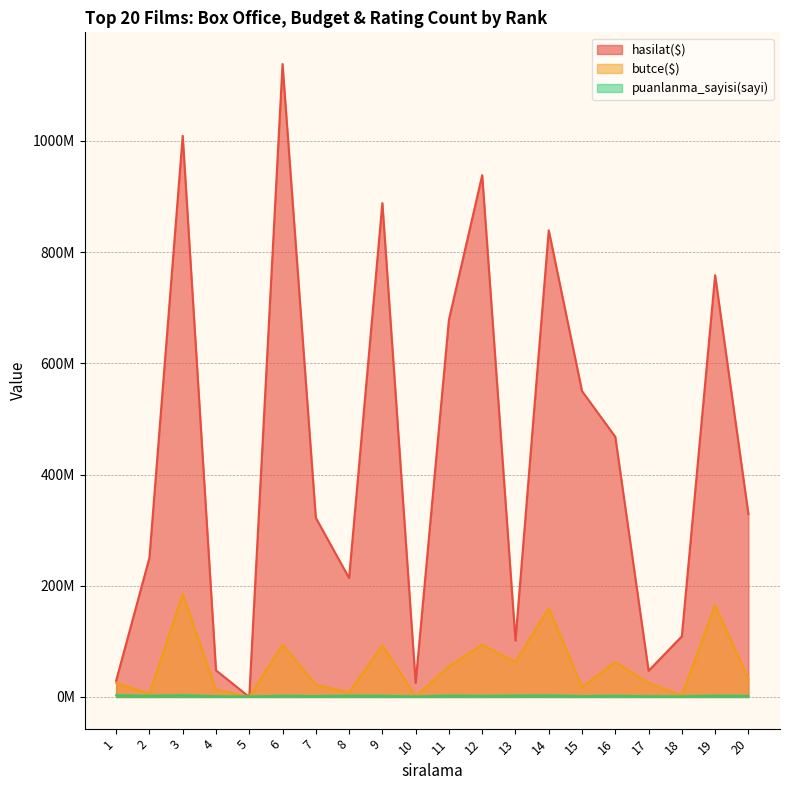

How many lines are shown in the chart?

3